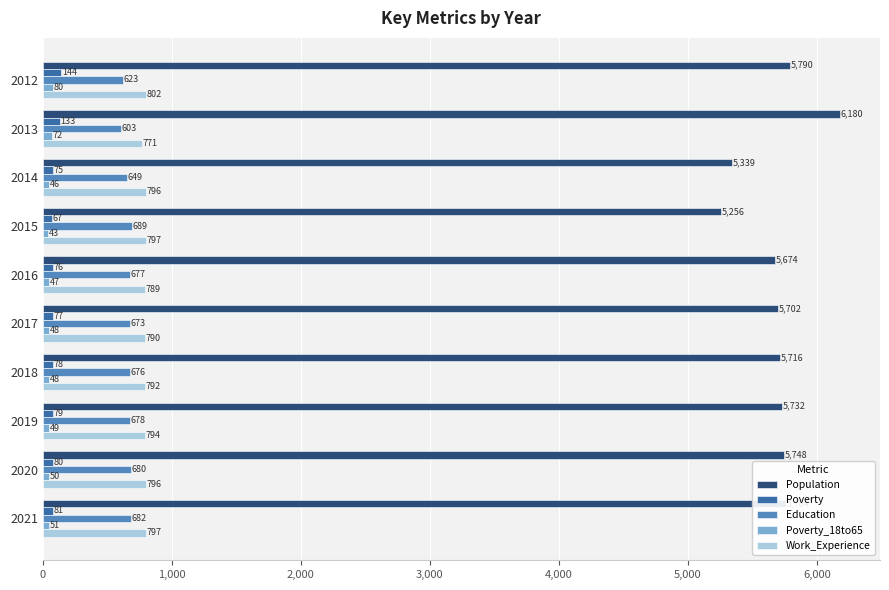

What is the spread (max minus min) of values at 2016?

5627